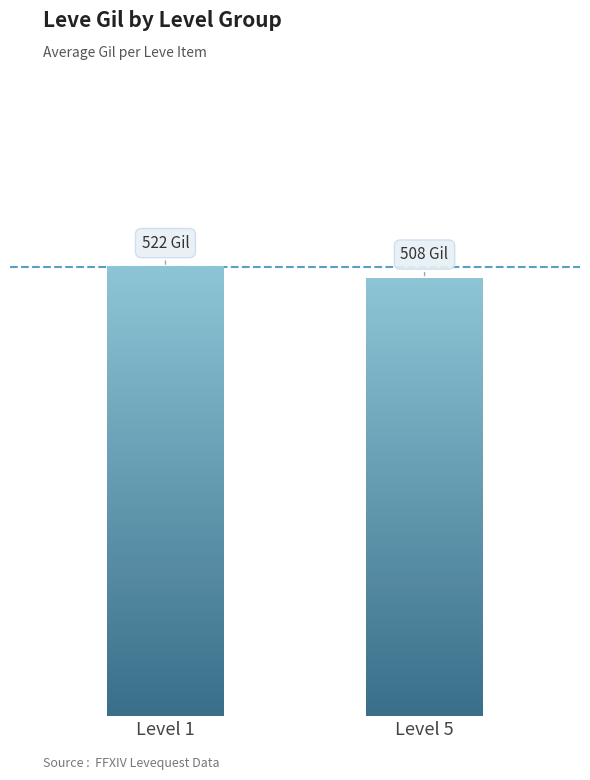

Does the chart contain any negative values?

No